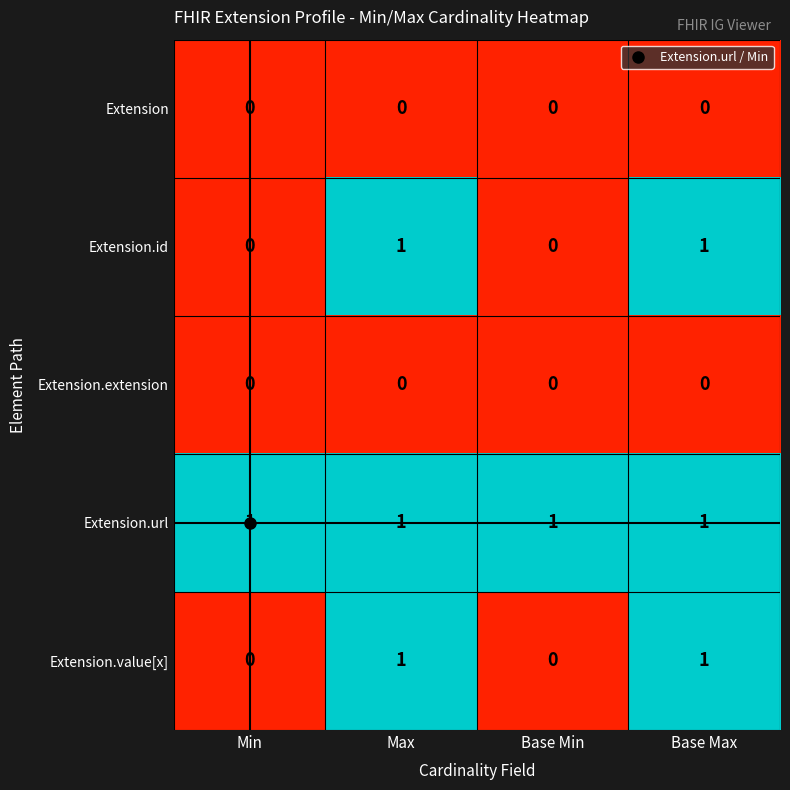

At how many categories does at least one series exceed 0?

4